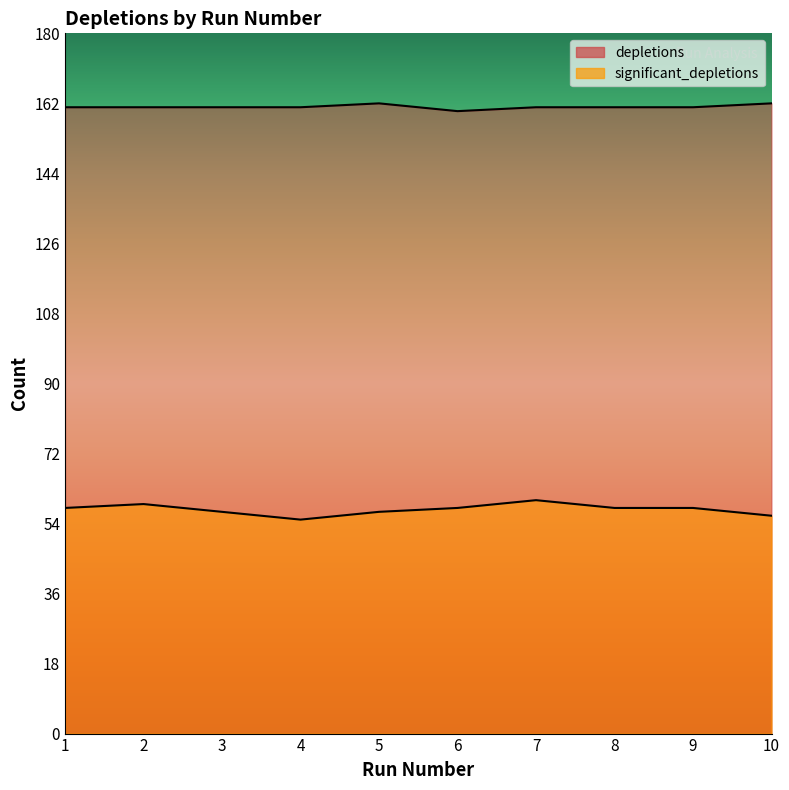

Which series has the widest spread of values?

significant_depletions